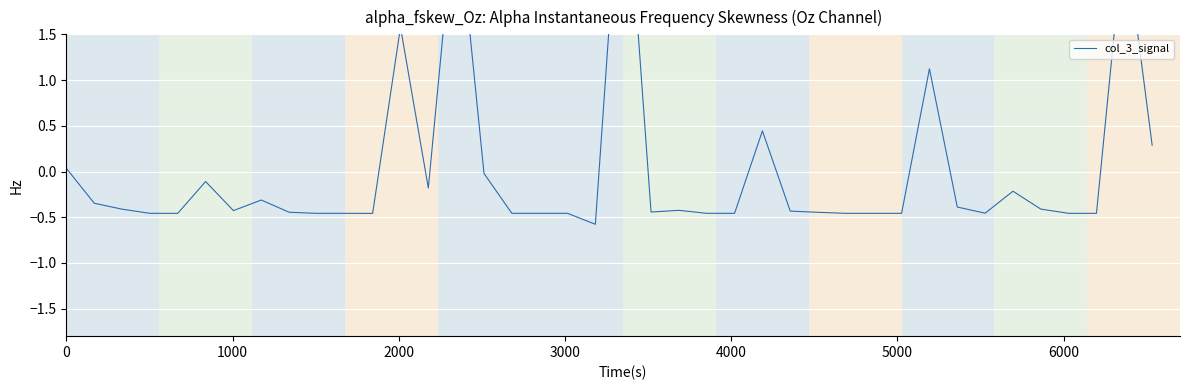

What position from the right is 3000?

37